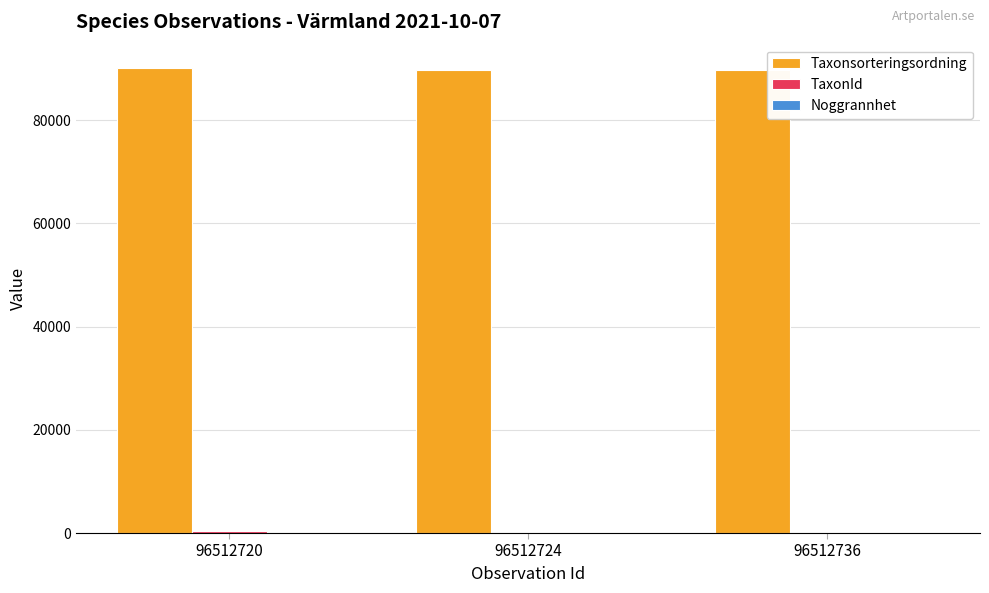

Which series has the largest total across all categories?

Taxonsorteringsordning